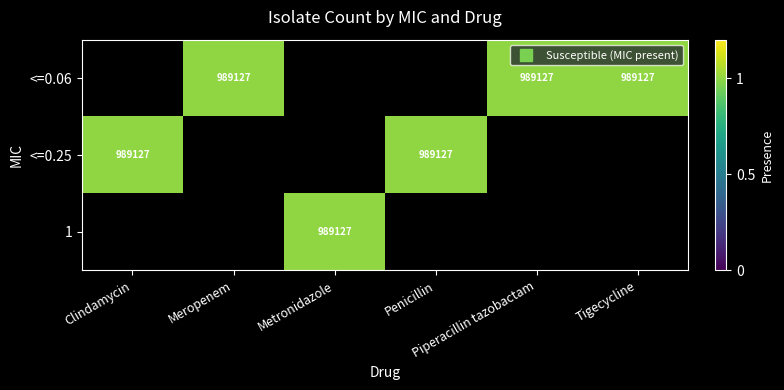

List the series in order of their peak value, highest first.

<=0.06, <=0.25, 1